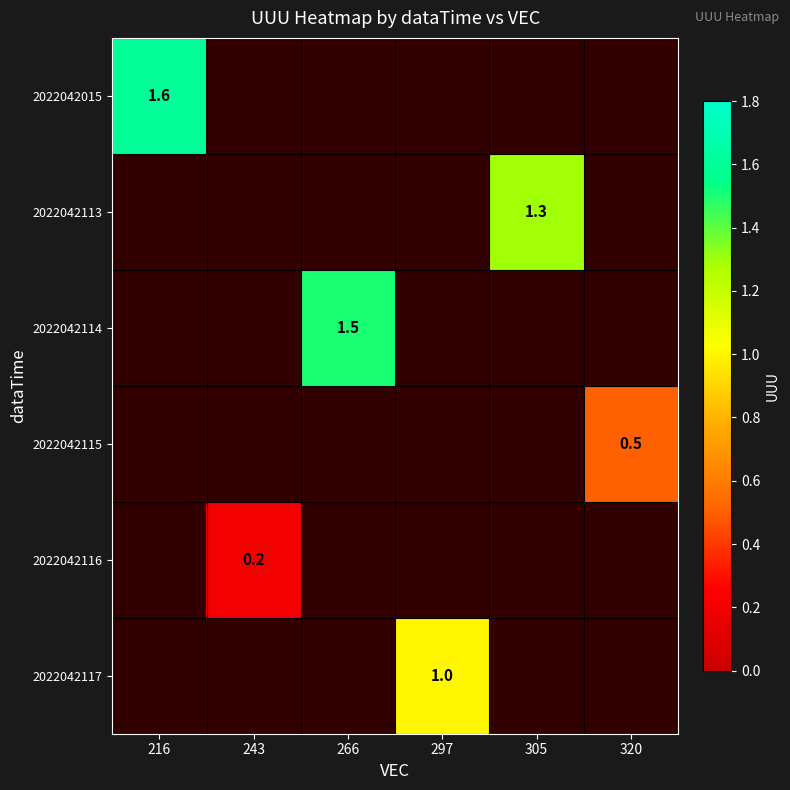

At how many categories does at least one series exceed 0?

6